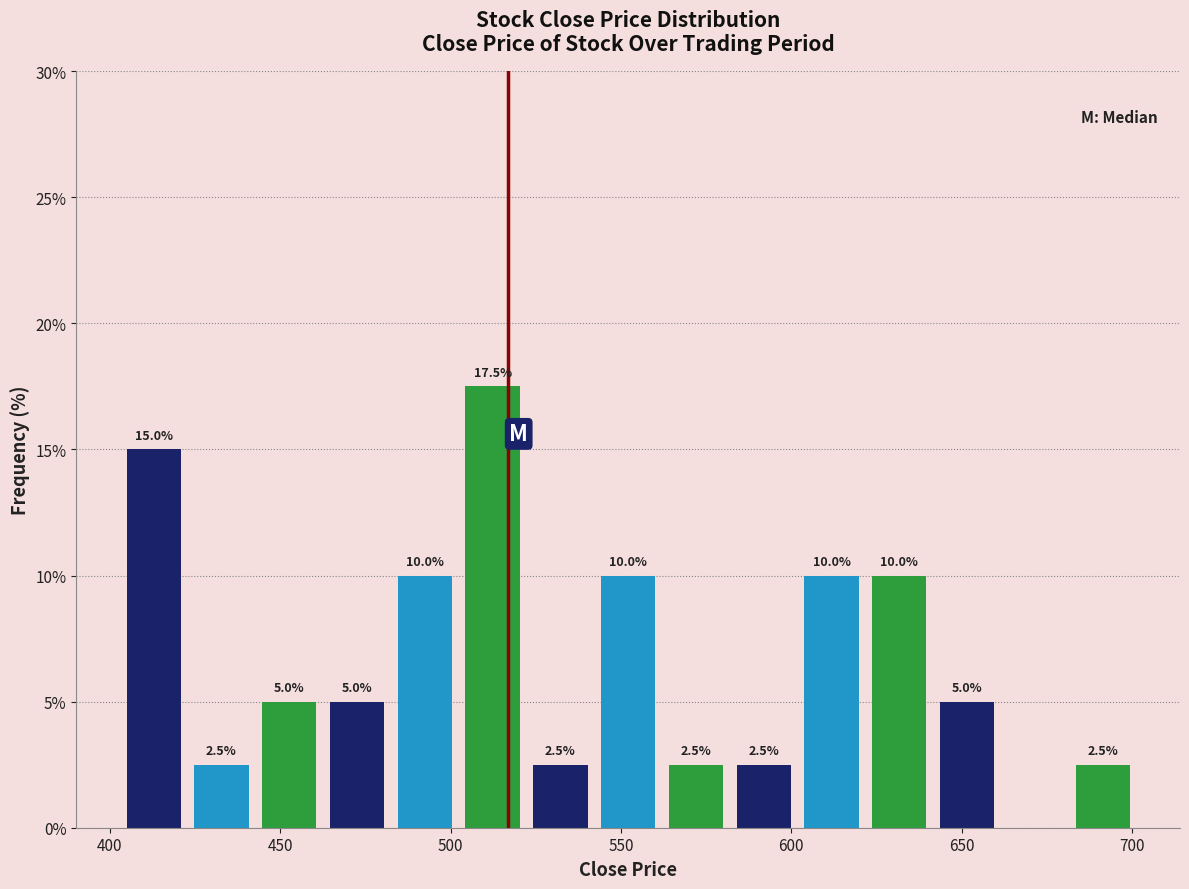

Read against the x-axis, roughly where is the centre of the tallest bar?

510